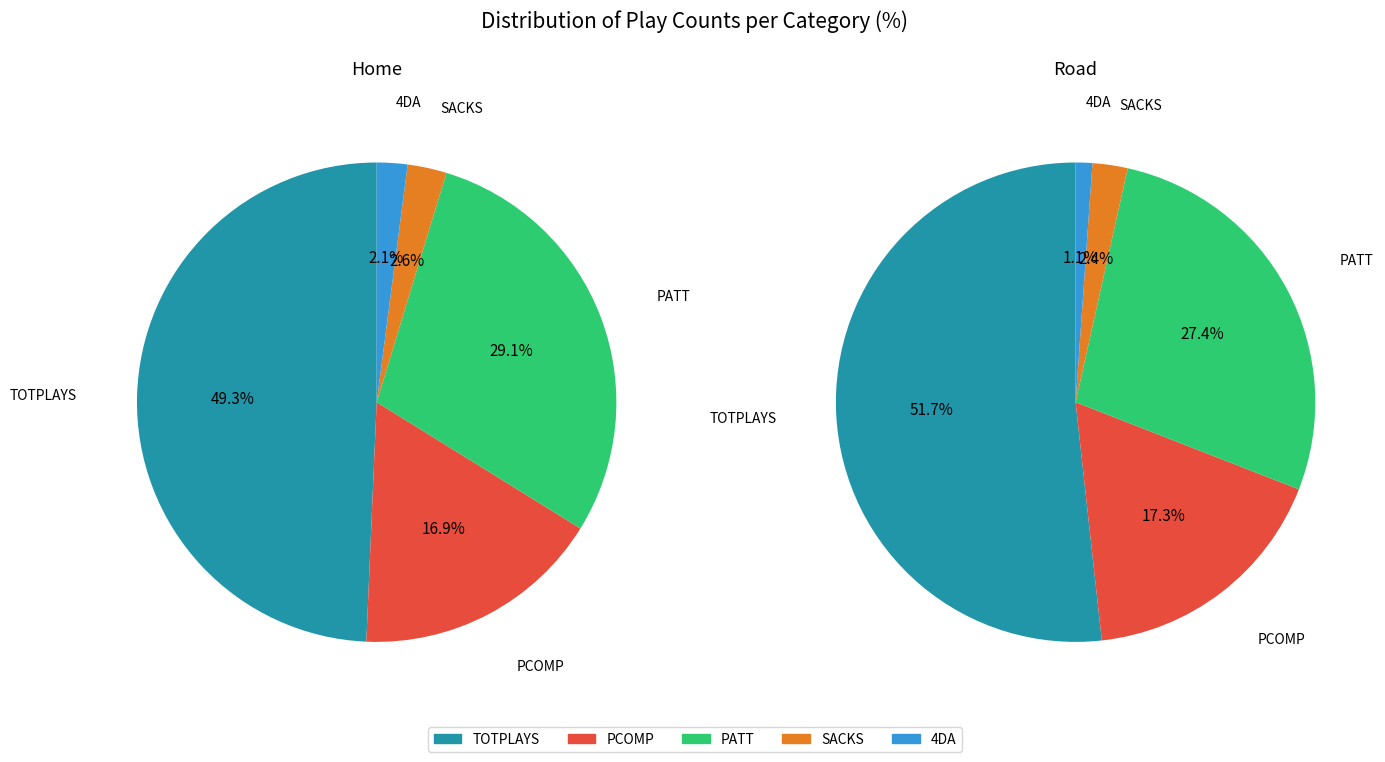

Combined, what portion of the pie is Road and Home?

66.2%